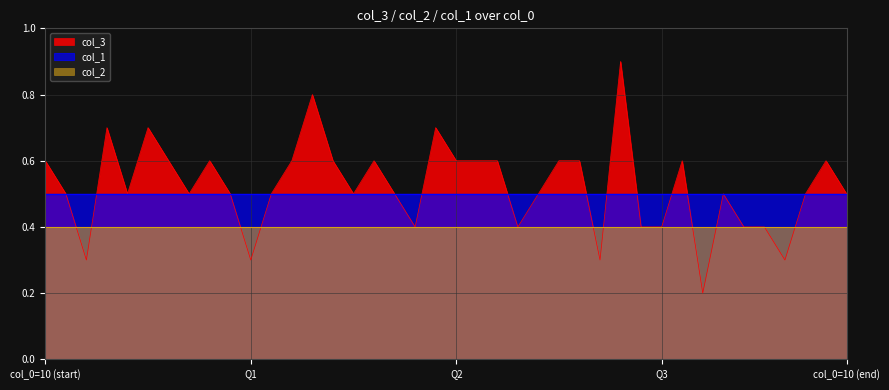

What are all the series names shown in the legend?

col_3, col_1, col_2